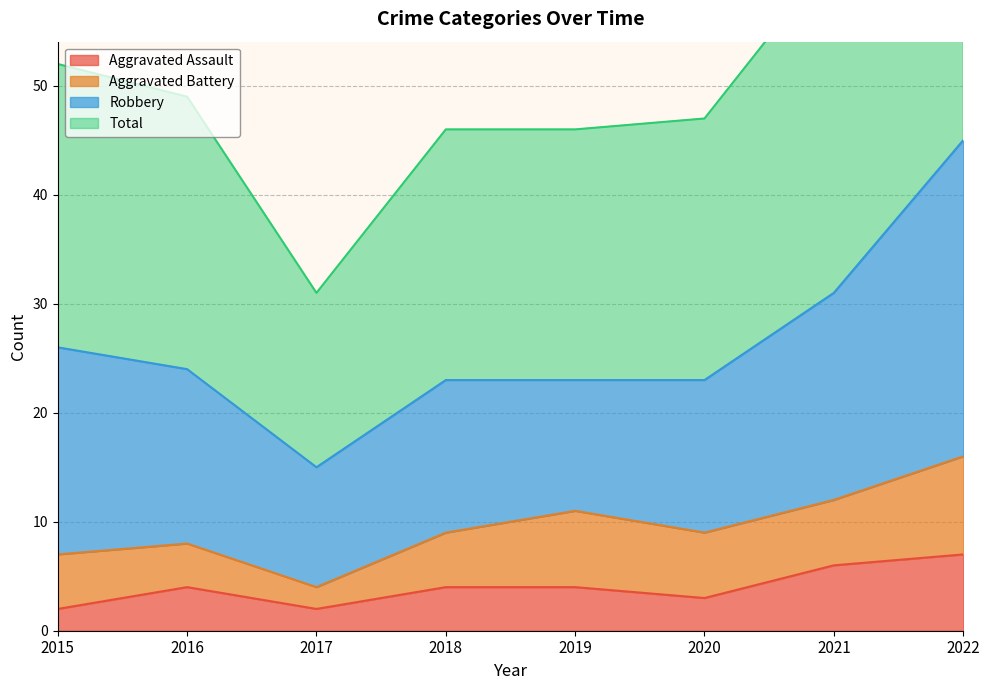

What is the approximate value of Total at 2019, to the nearest 10?

50